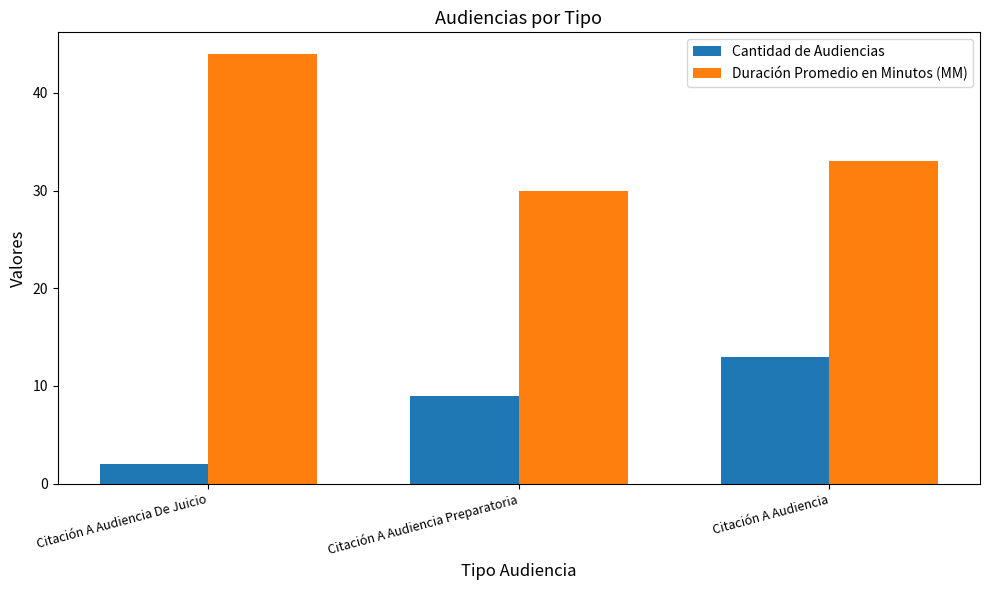

Which series has the widest spread of values?

Duración Promedio en Minutos (MM)